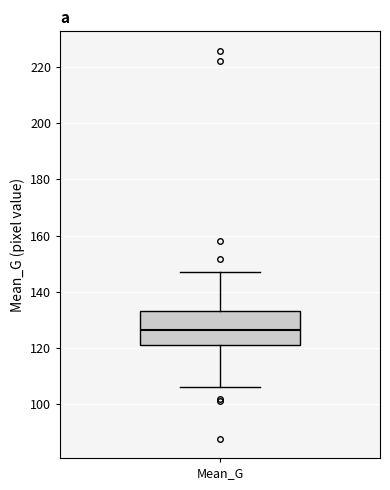

Read this box plot against the y-axis: the position of the median line, the range covered by the box, and the ends of both whiskers. The values are not printed on the chart, so give them approximately, as read against the axis.

median 126, box 122 to 134, whiskers 106 to 148